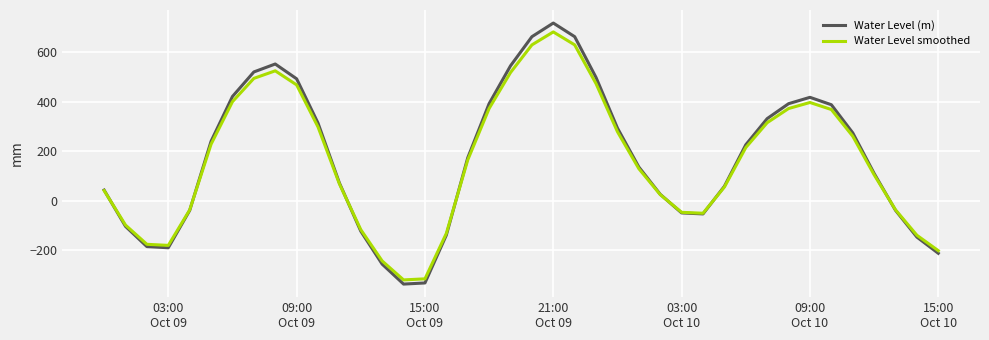

What is the highest value of the Water Level smoothed series?

683.0